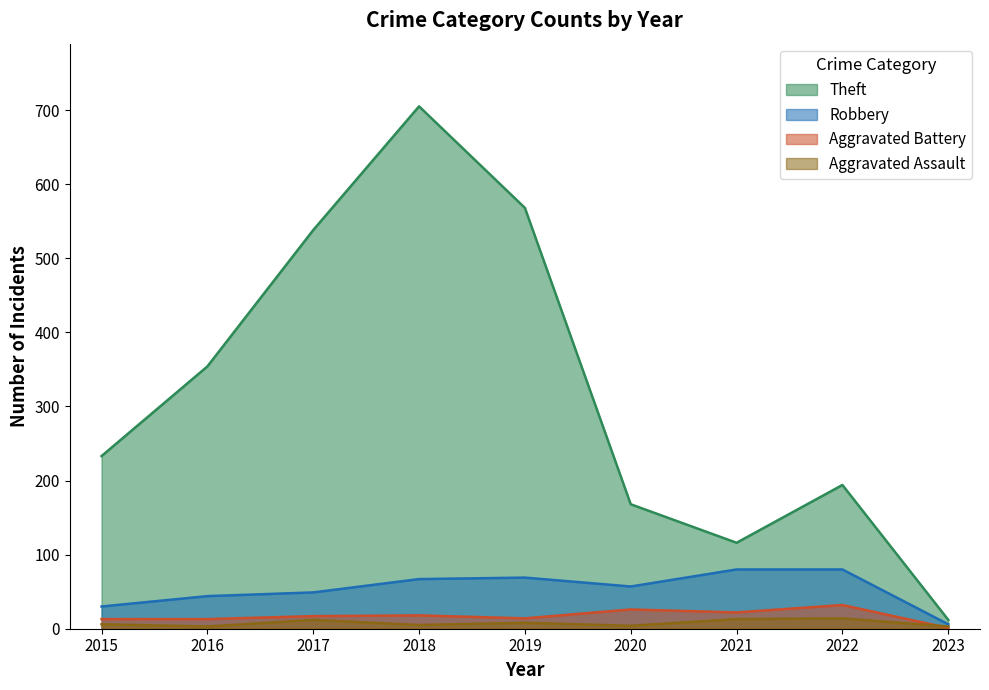

True or false: Robbery and Aggravated Assault intersect in this chart.

False